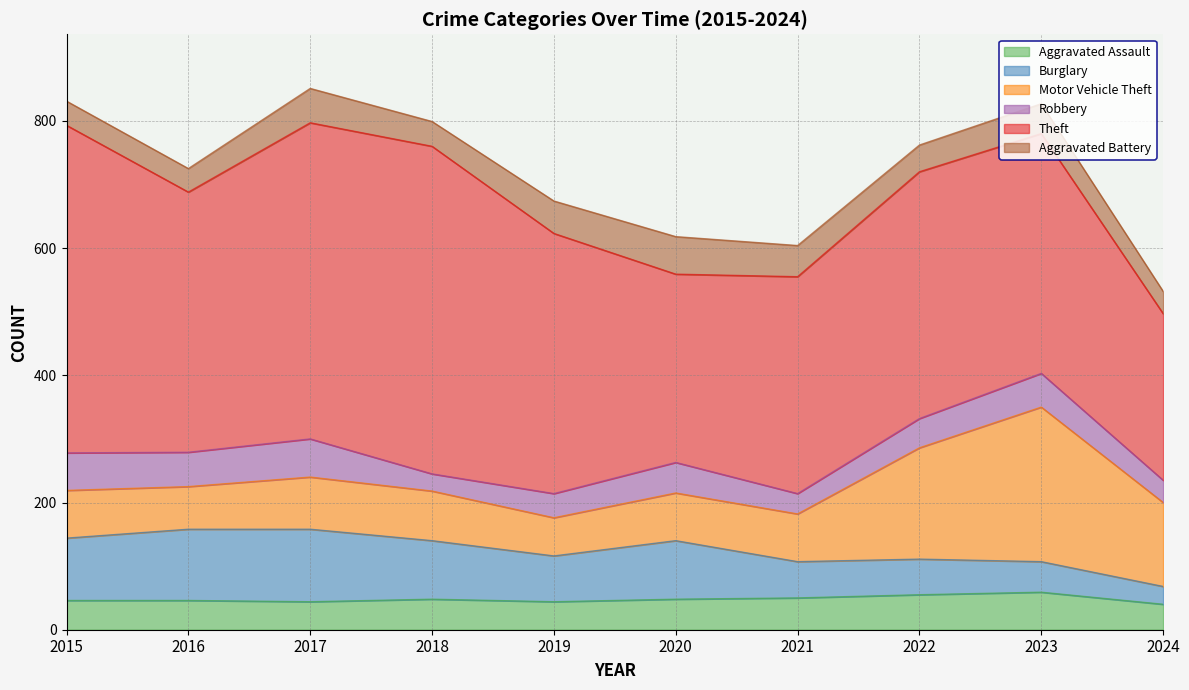

At which label does Motor Vehicle Theft first exceed 78?

2017